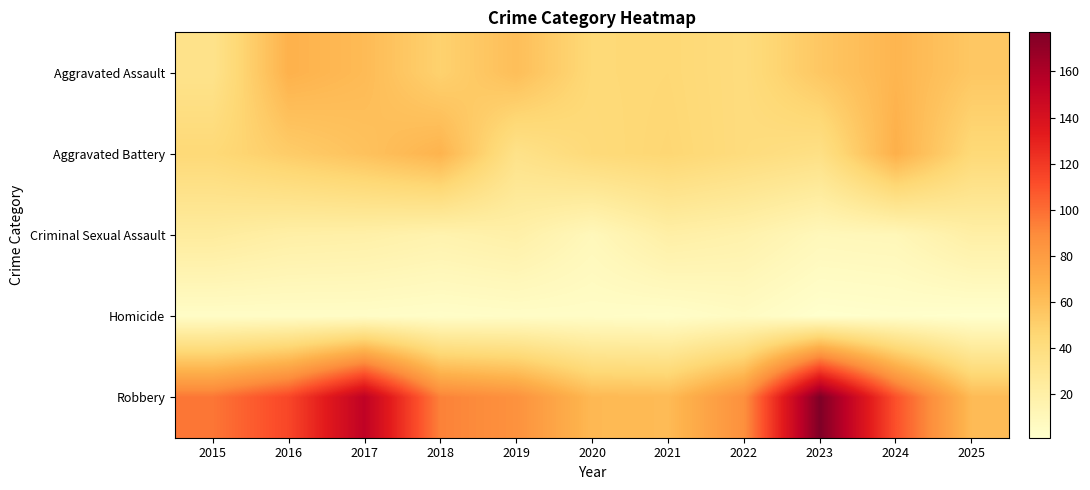

Which label corresponds to the largest value in the chart?

2023